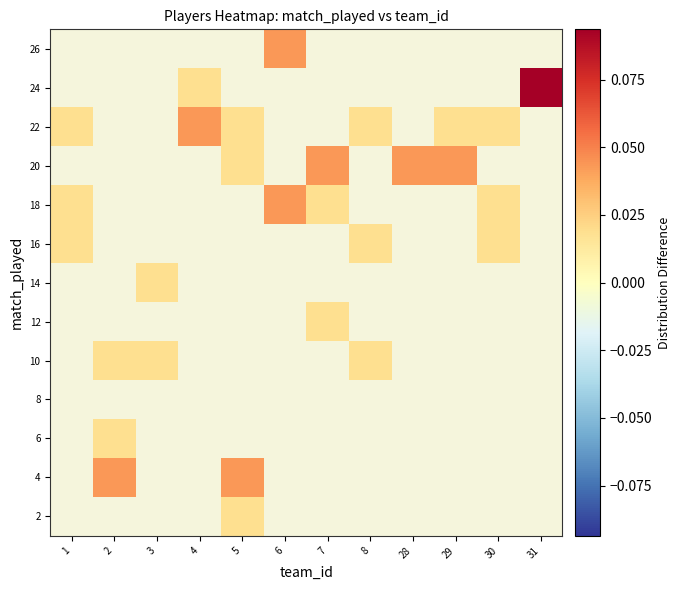

What is the greatest value displayed?

0.1